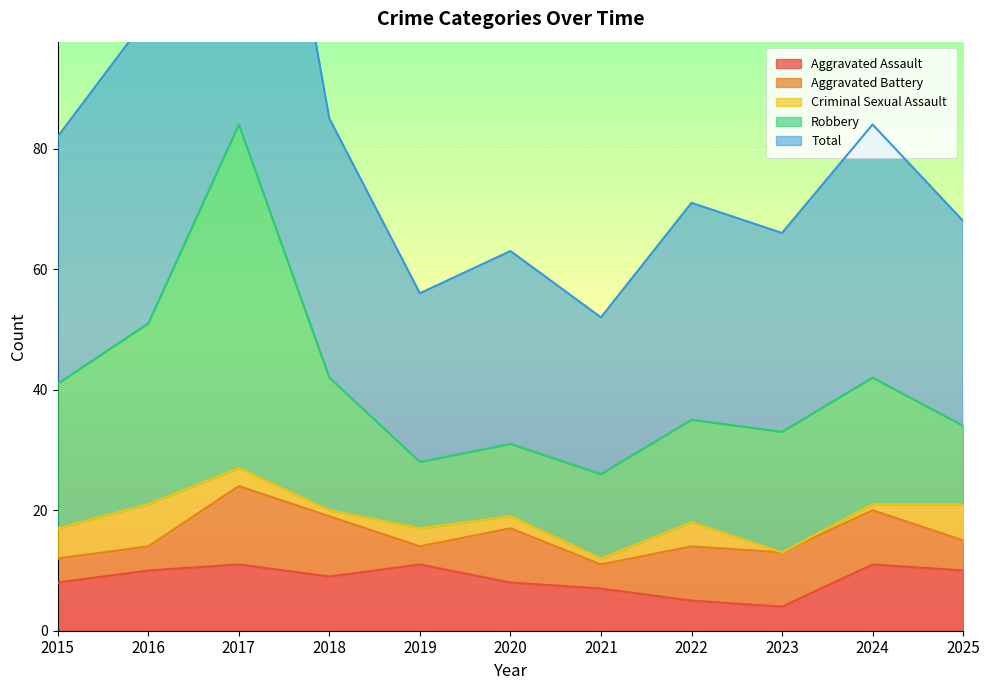

The value of Aggravated Assault at 2017 is 11. True or false?

True